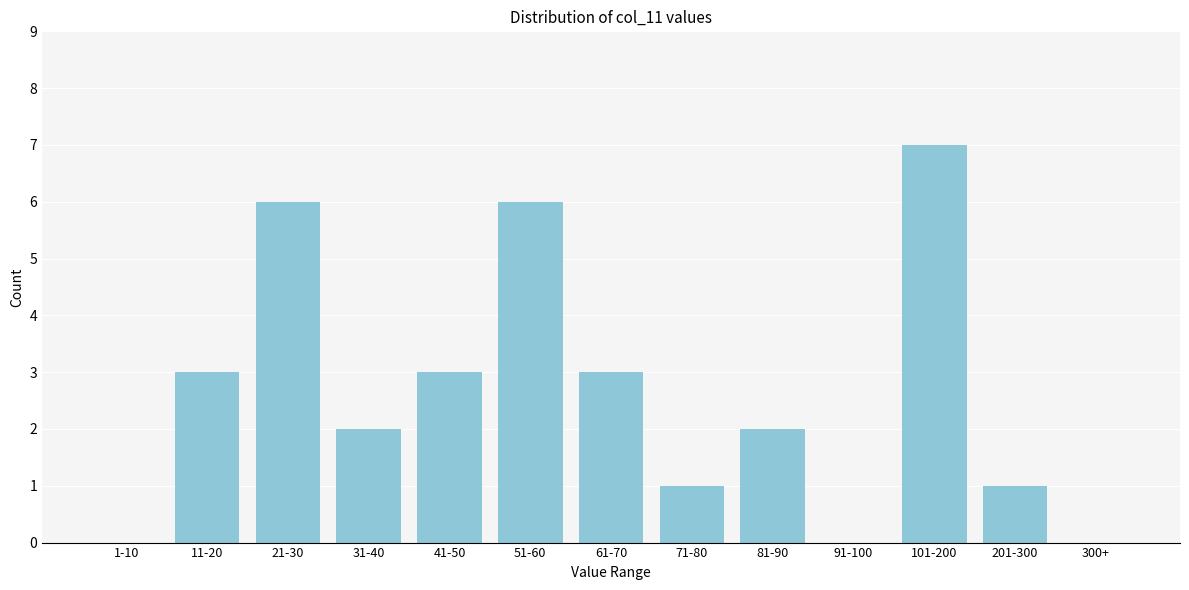

Reading left to right, transcribe all the data shown in this chart.

1-10=0	11-20=3	21-30=6	31-40=2	41-50=3	51-60=6	61-70=3	71-80=1	81-90=2	91-100=0	101-200=7	201-300=1	300+=0